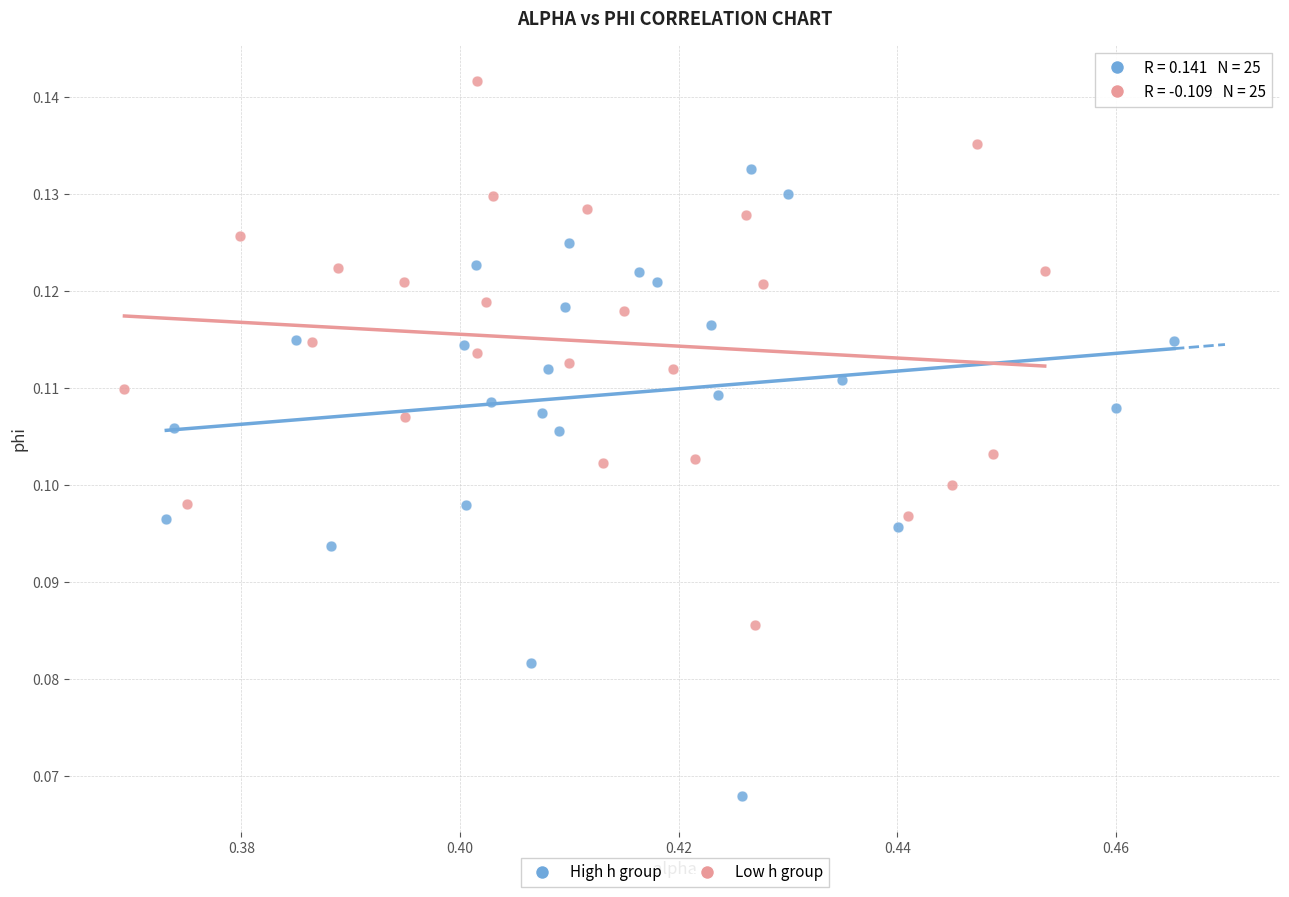

Which series contains the lowest Y value?

High h group